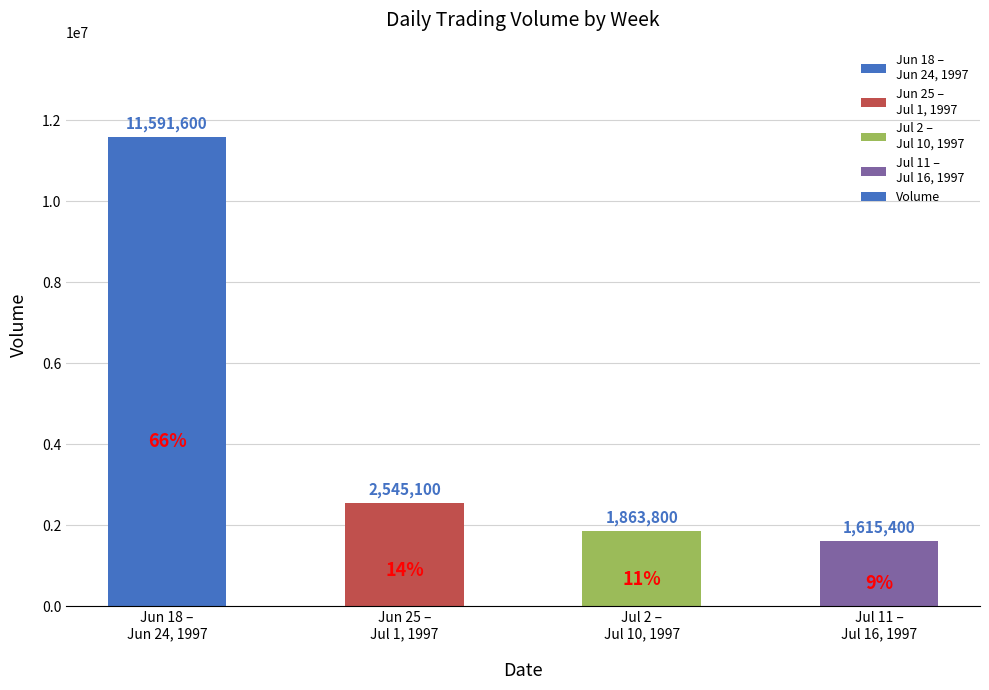

List the labels in order of value, smallest first.

Jul 11 –
Jul 16, 1997, Jul 2 –
Jul 10, 1997, Jun 25 –
Jul 1, 1997, Jun 18 –
Jun 24, 1997